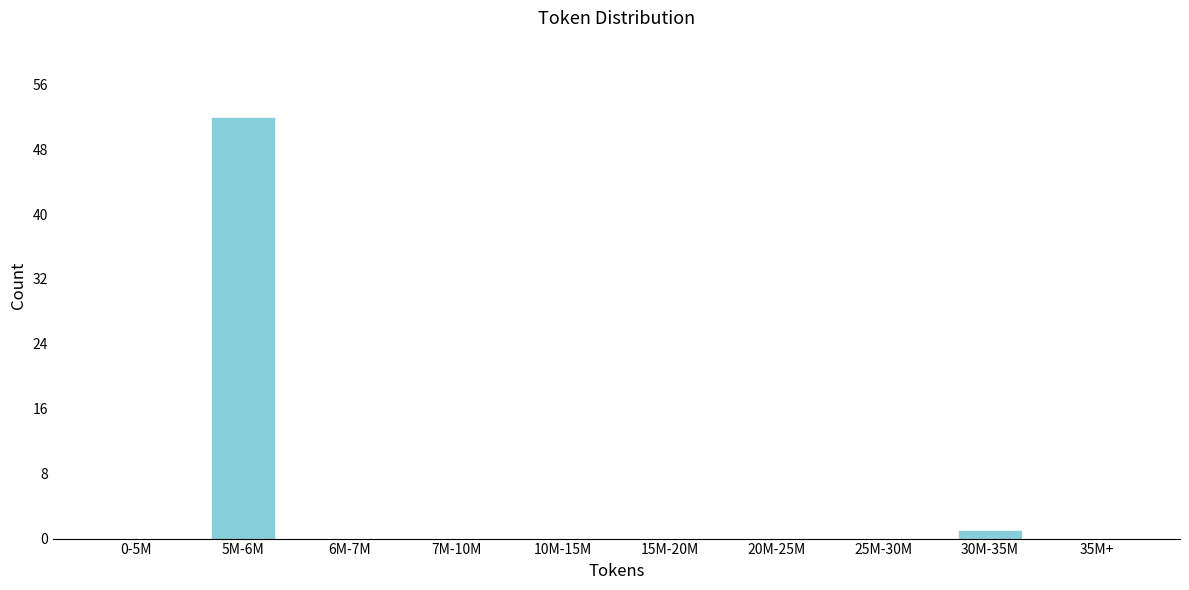

Reading left to right, transcribe all the data shown in this chart.

0-5M=0	5M-6M=52	6M-7M=0	7M-10M=0	10M-15M=0	15M-20M=0	20M-25M=0	25M-30M=0	30M-35M=1	35M+=0